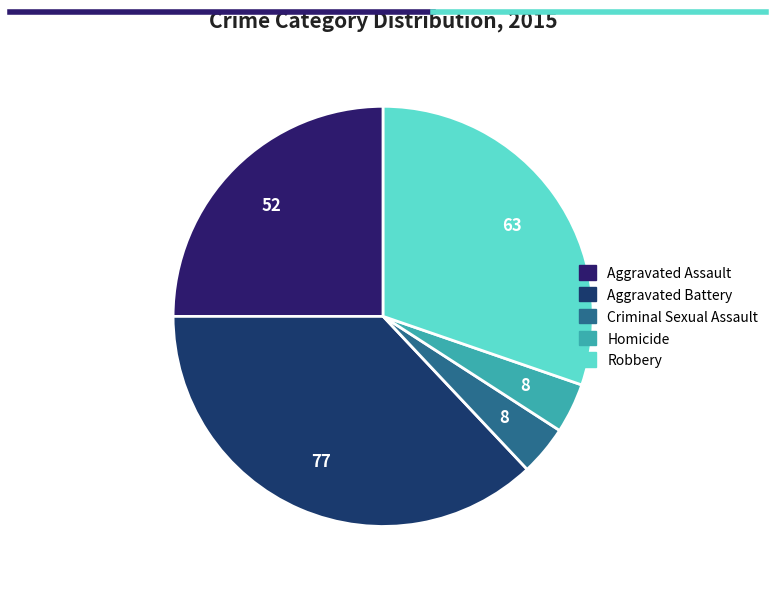

Is it true that Aggravated Battery is 29% of the pie?

False